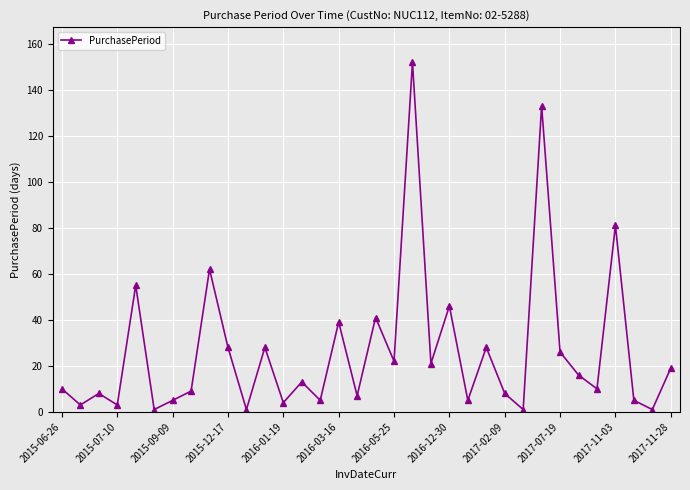

What is the sum of all values?

896